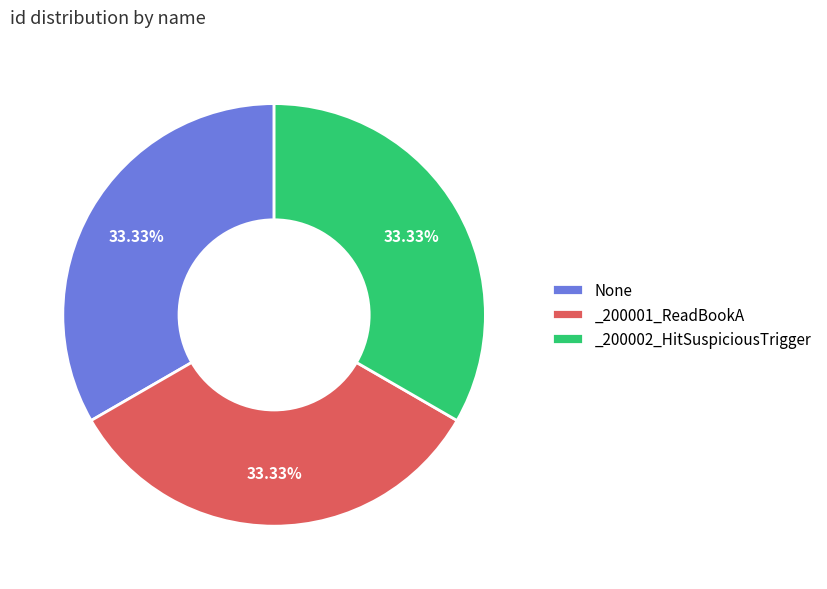

Does _200002_HitSuspiciousTrigger account for over 50% of the chart?

No